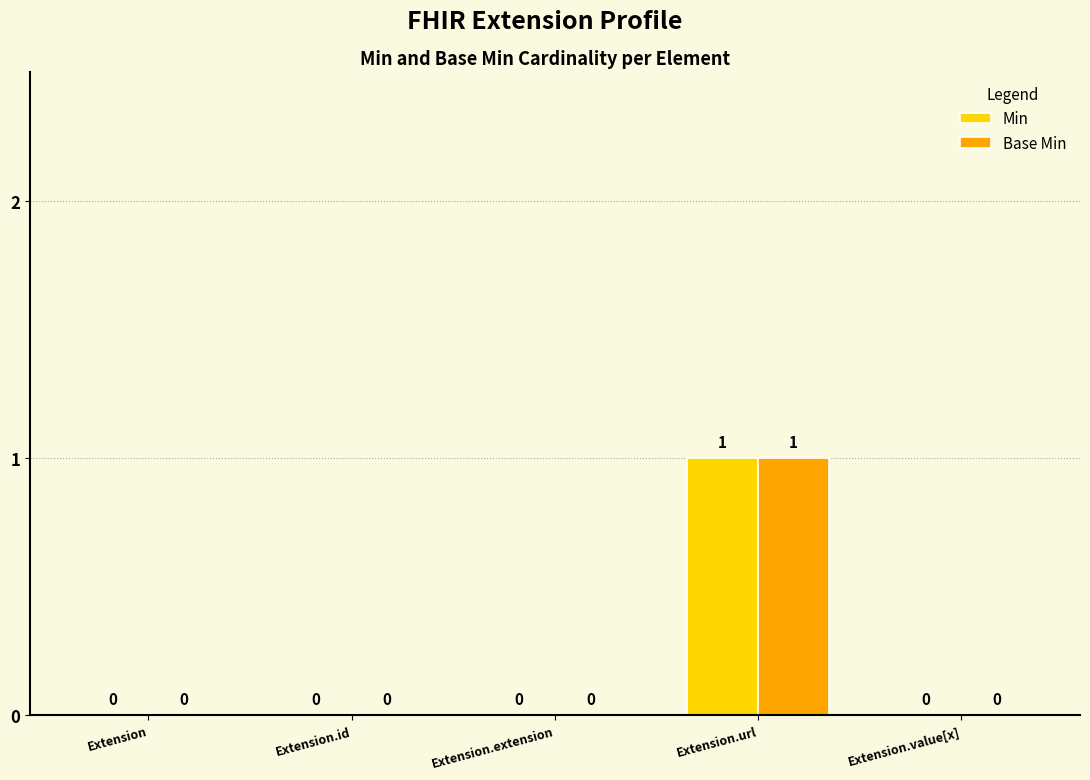

Which label corresponds to the largest value in the chart?

Extension.url